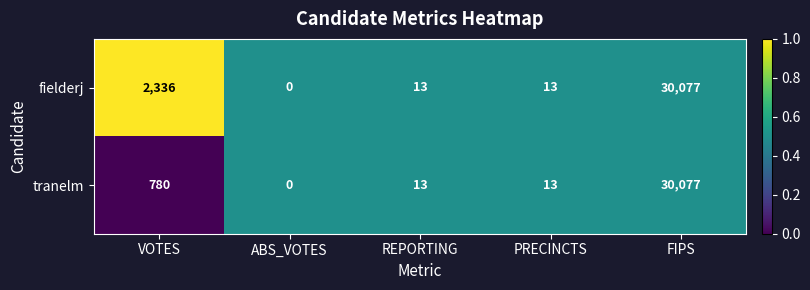

Reading left to right, extract all data points from this chart.

fielderj: 2336	0	13	13	30077
tranelm: 780	0	13	13	30077